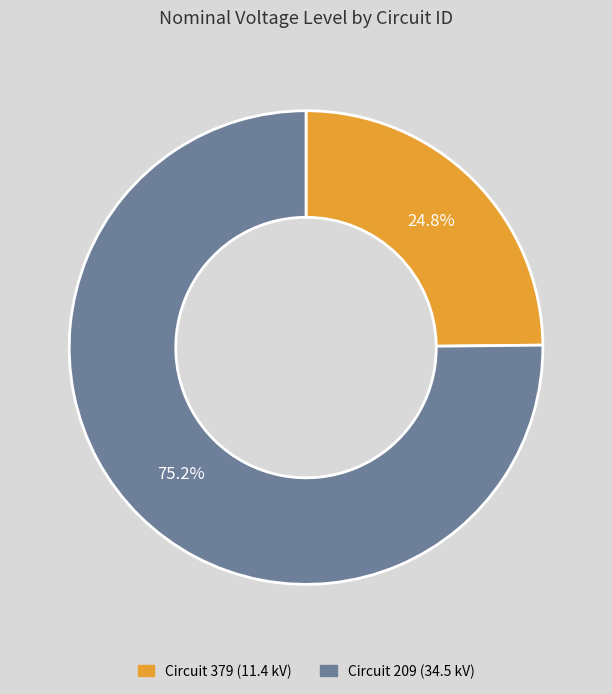

How many slices are in this pie chart?

2